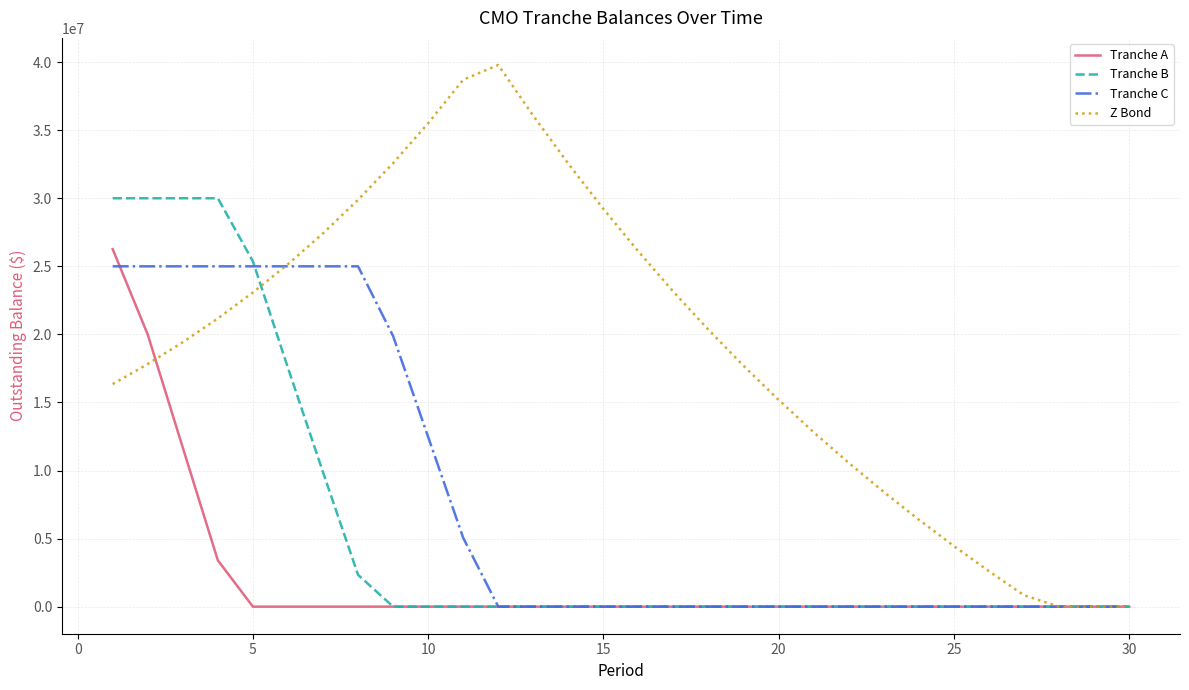

Which series has the largest range (max minus min)?

Z Bond